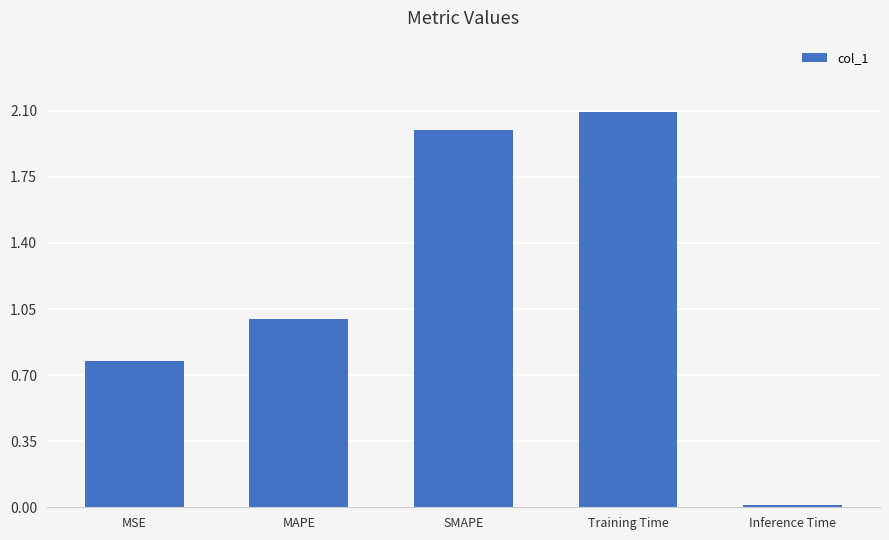

How many bars are there in total?

5